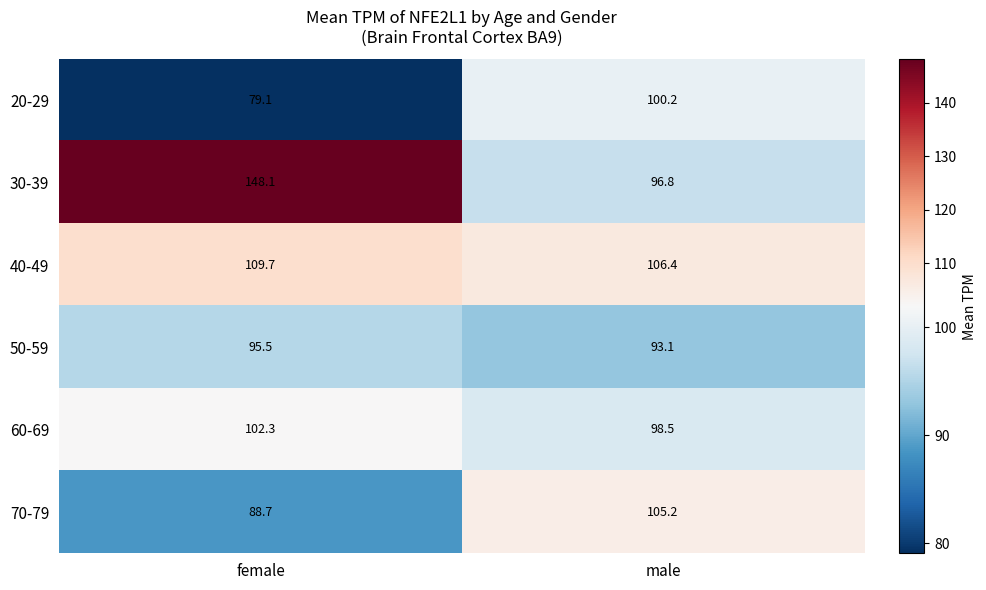

What is the difference between the highest and lowest values at male?

13.3